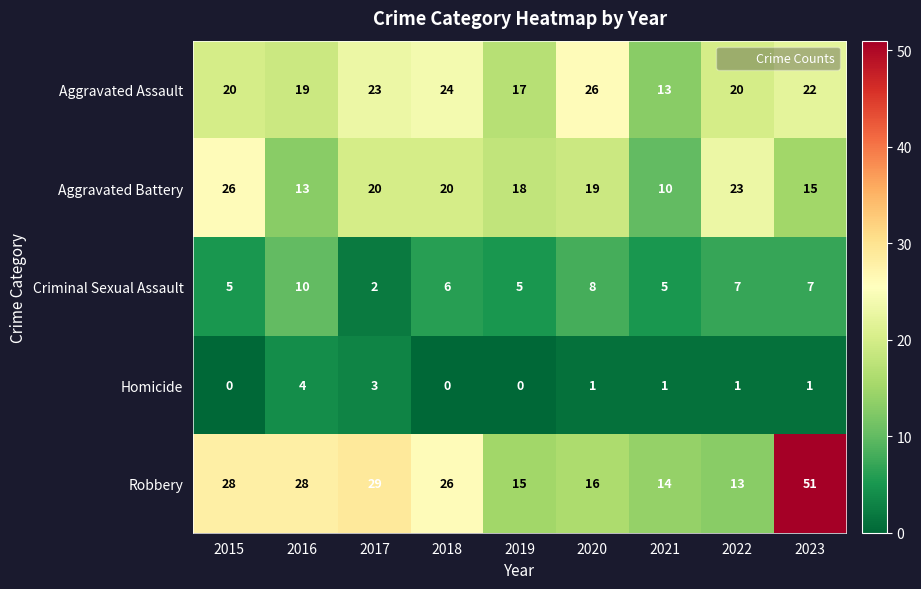

Which series has the largest range (max minus min)?

Robbery